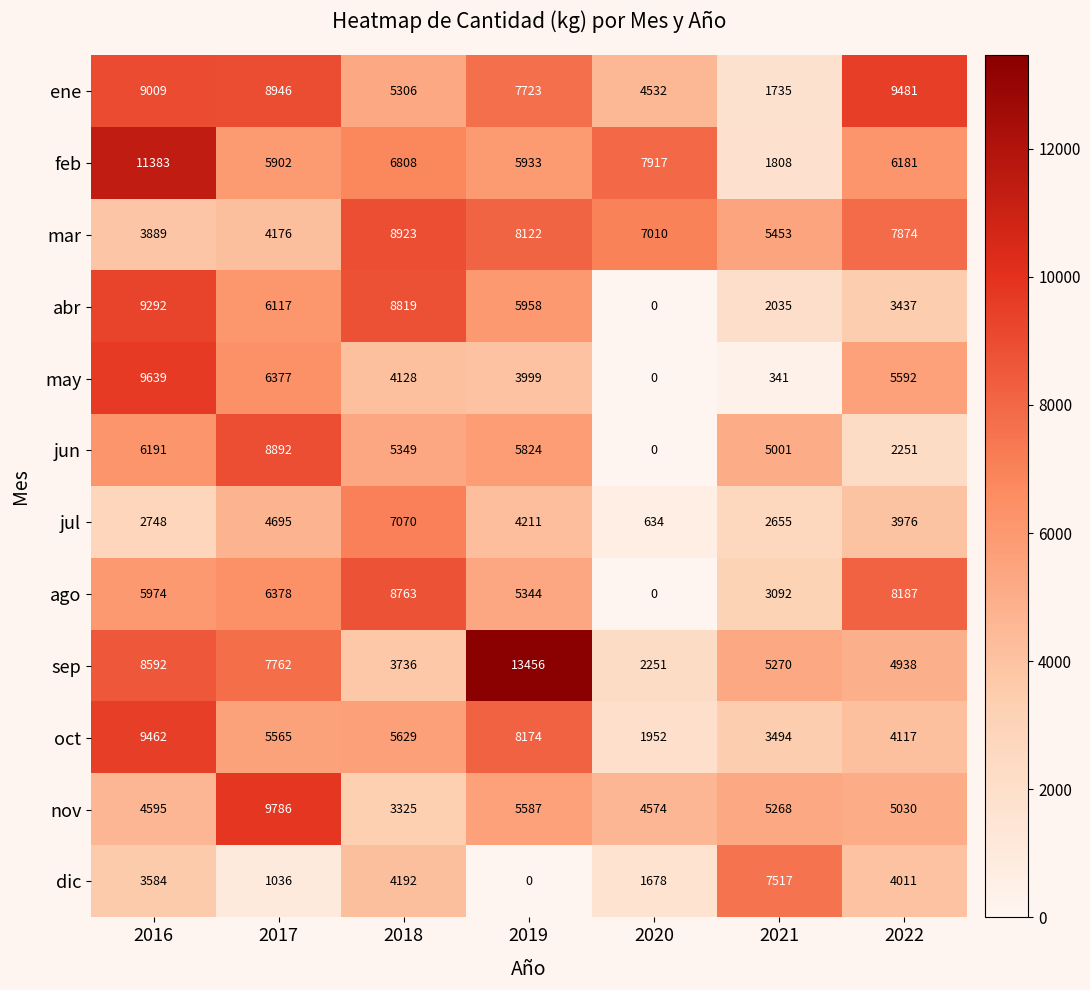

Rank the series by their maximum value, from highest to lowest.

sep, feb, nov, may, ene, oct, abr, mar, jun, ago, dic, jul